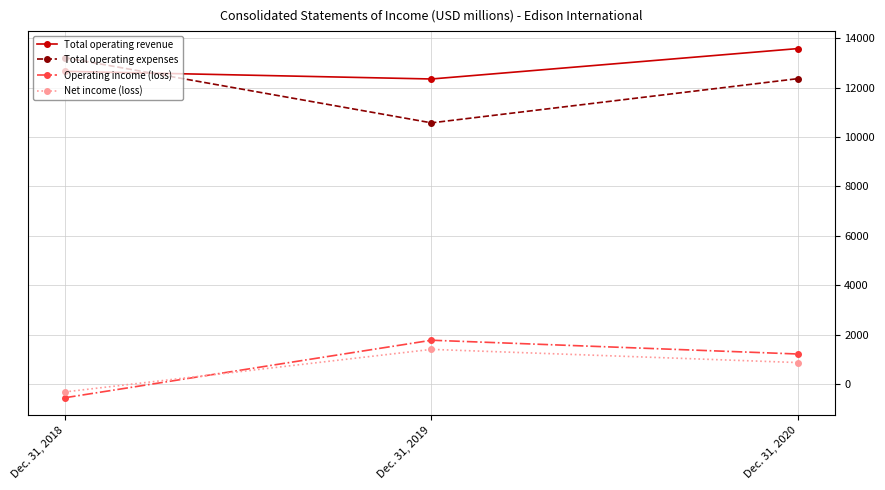

What is the average value of the Total operating expenses series?

12047